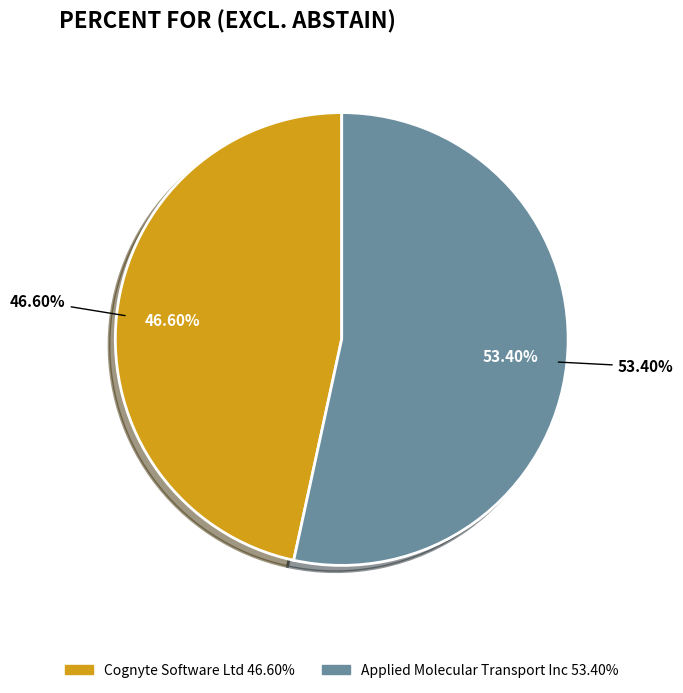

To the nearest percent, what portion does Cognyte Software Ltd represent?

47%